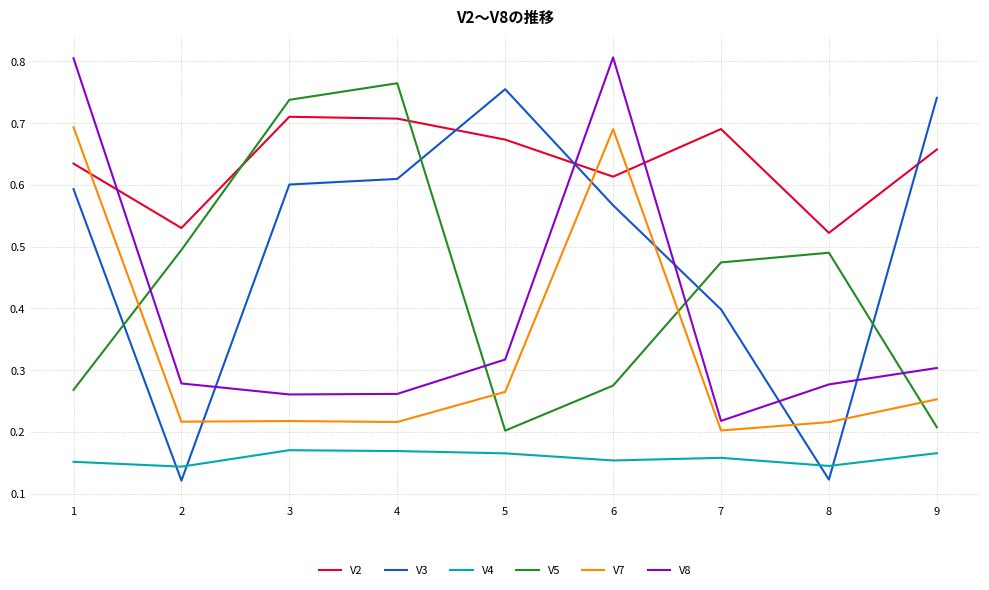

True or false: V8 and V4 cross at least once.

False